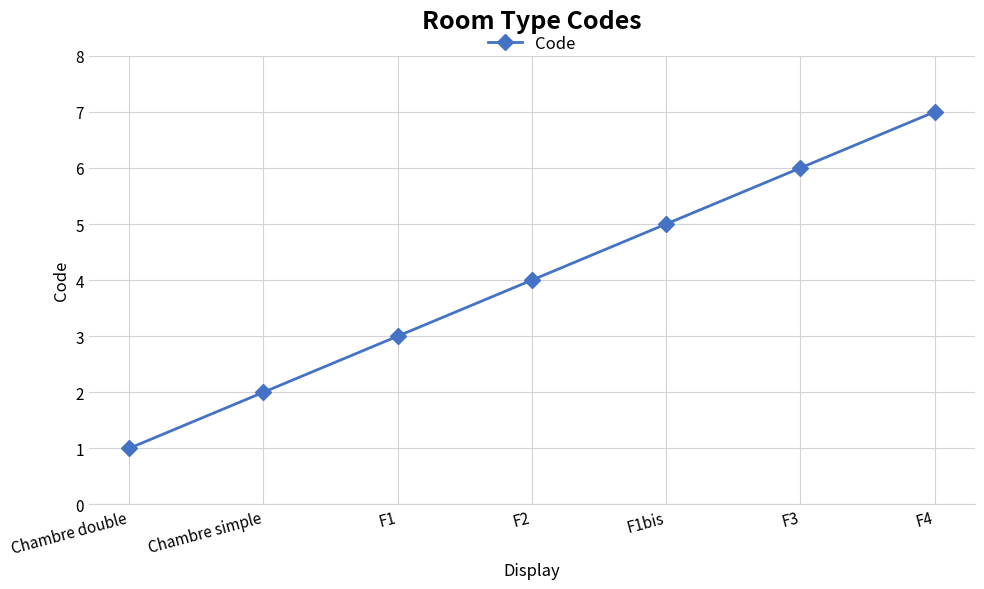

Rank the categories by value from lowest to highest.

Chambre double, Chambre simple, F1, F2, F1bis, F3, F4